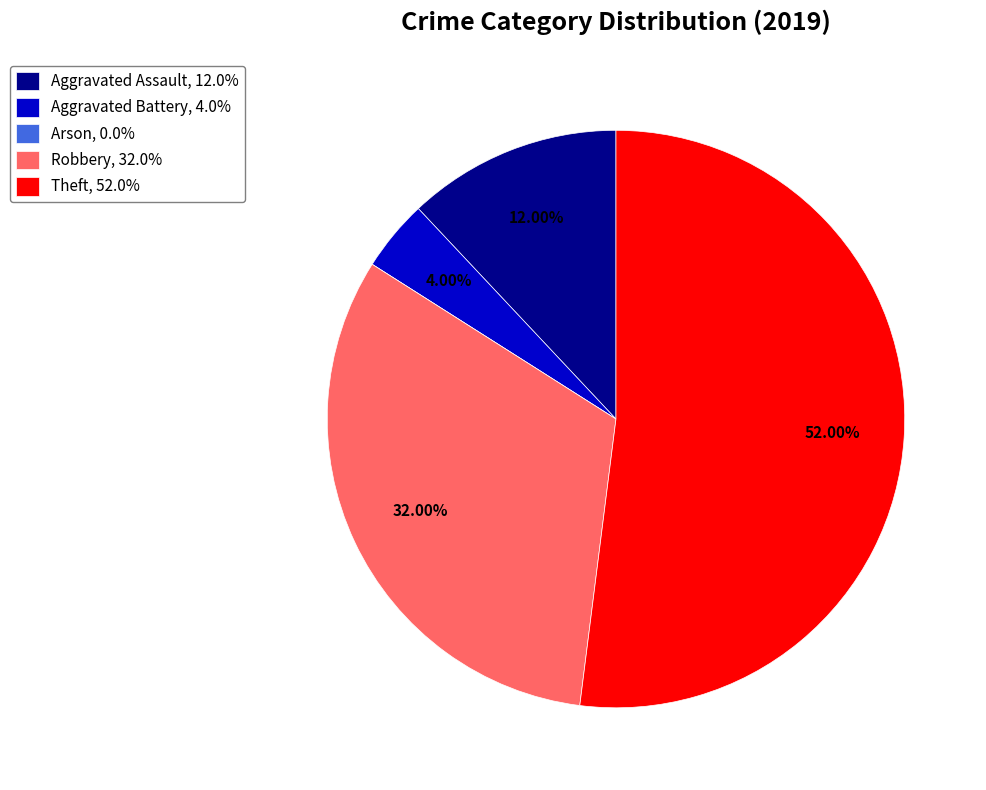

Is it true that Robbery is 32% of the pie?

True